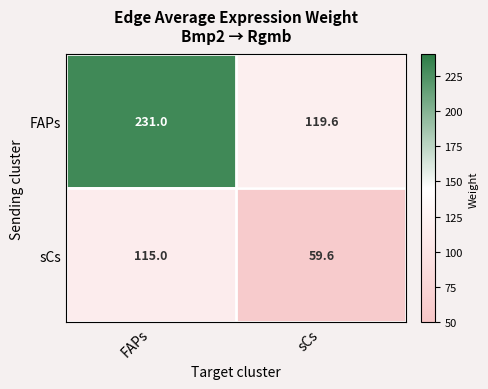

What is the total value across all series at sCs?

179.2